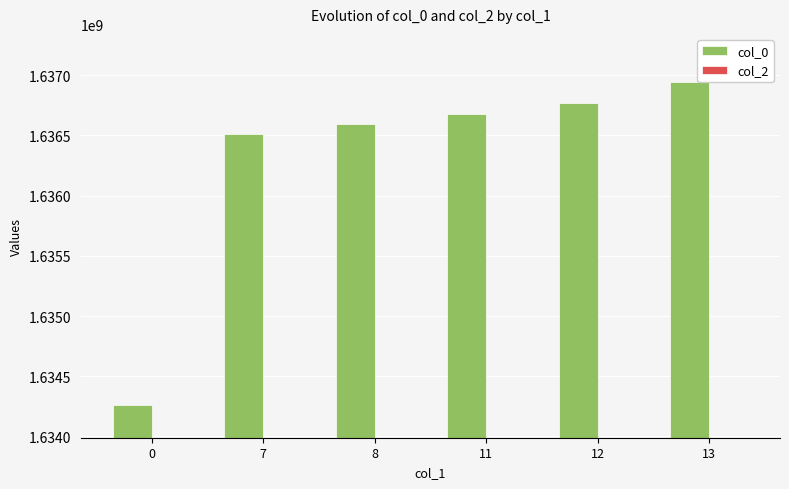

Does the chart contain any negative values?

No